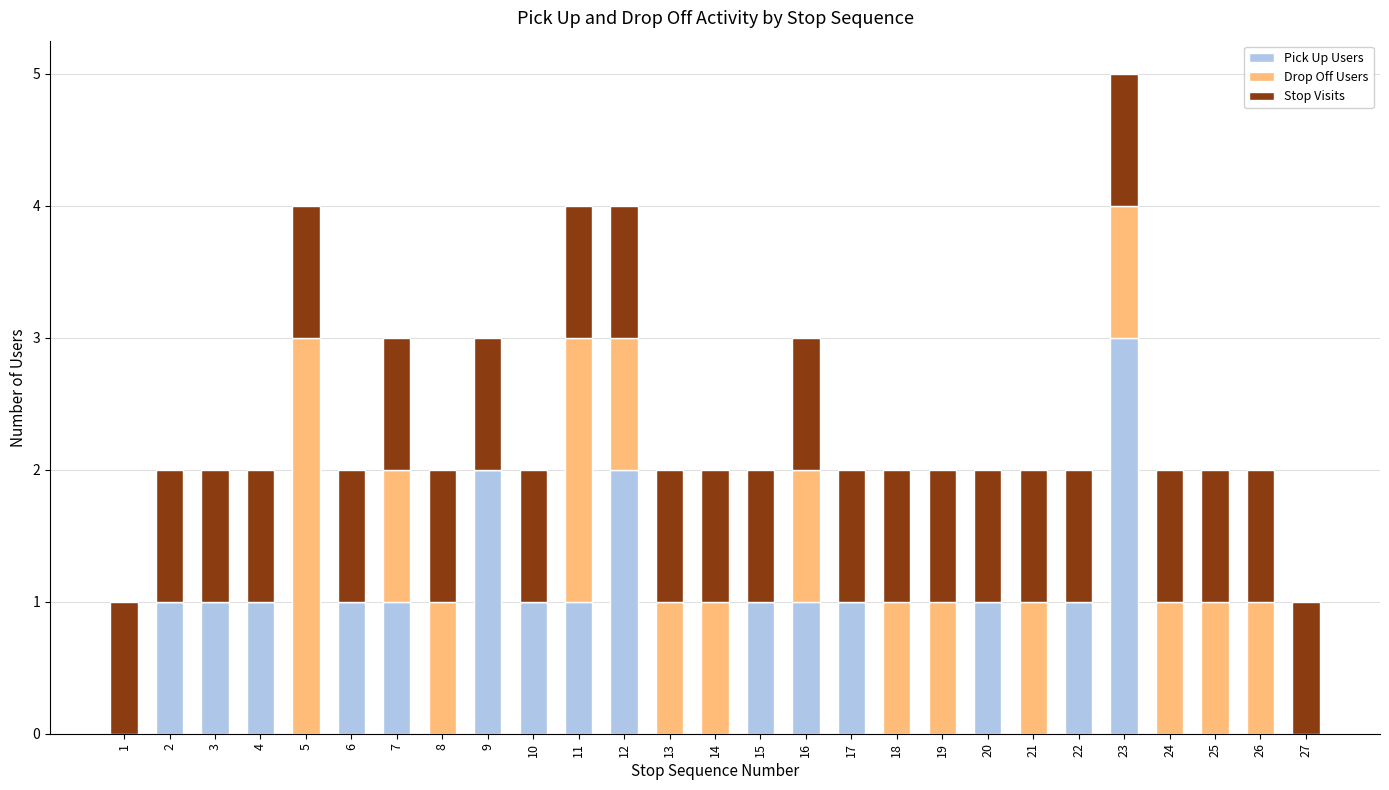

Is it true that Pick Up Users equals 2 at 4?

False